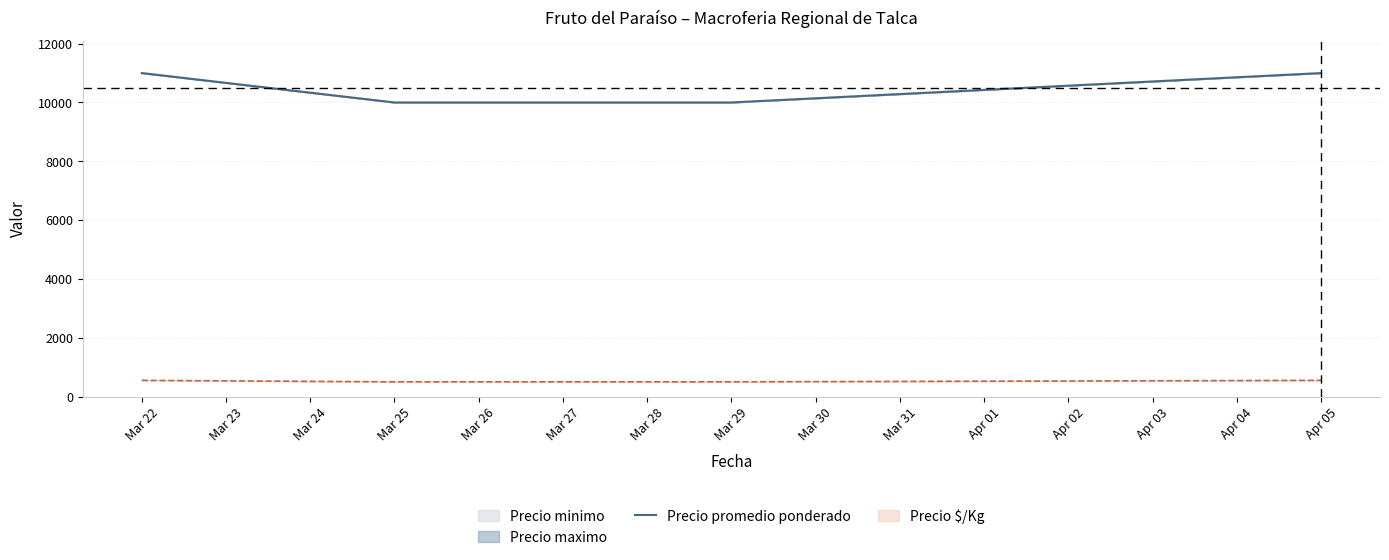

What is the maximum value for Precio promedio ponderado?

11000